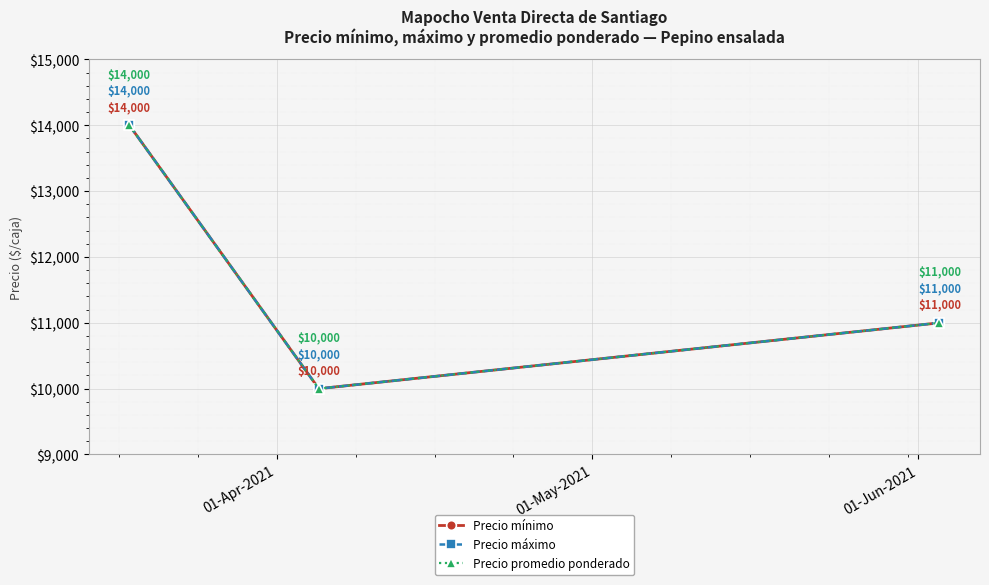

Does the chart have visible grid lines?

Yes